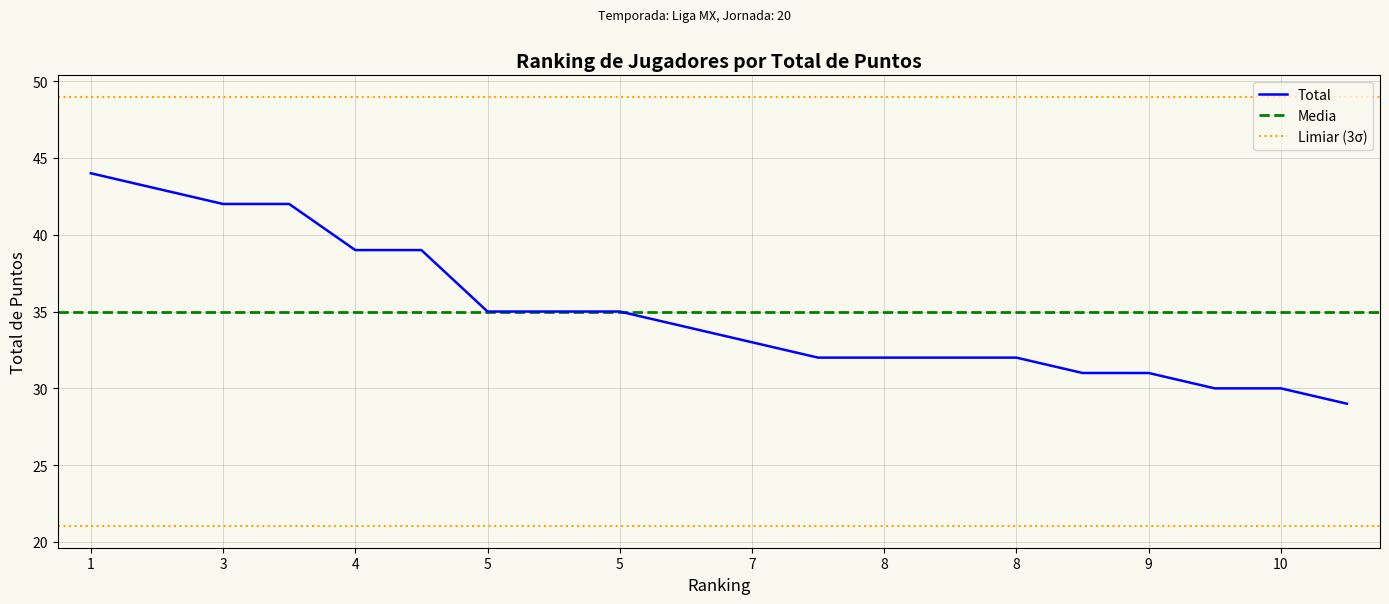

Approximately how many times larger is the value at 7 compared to 10?

1.1